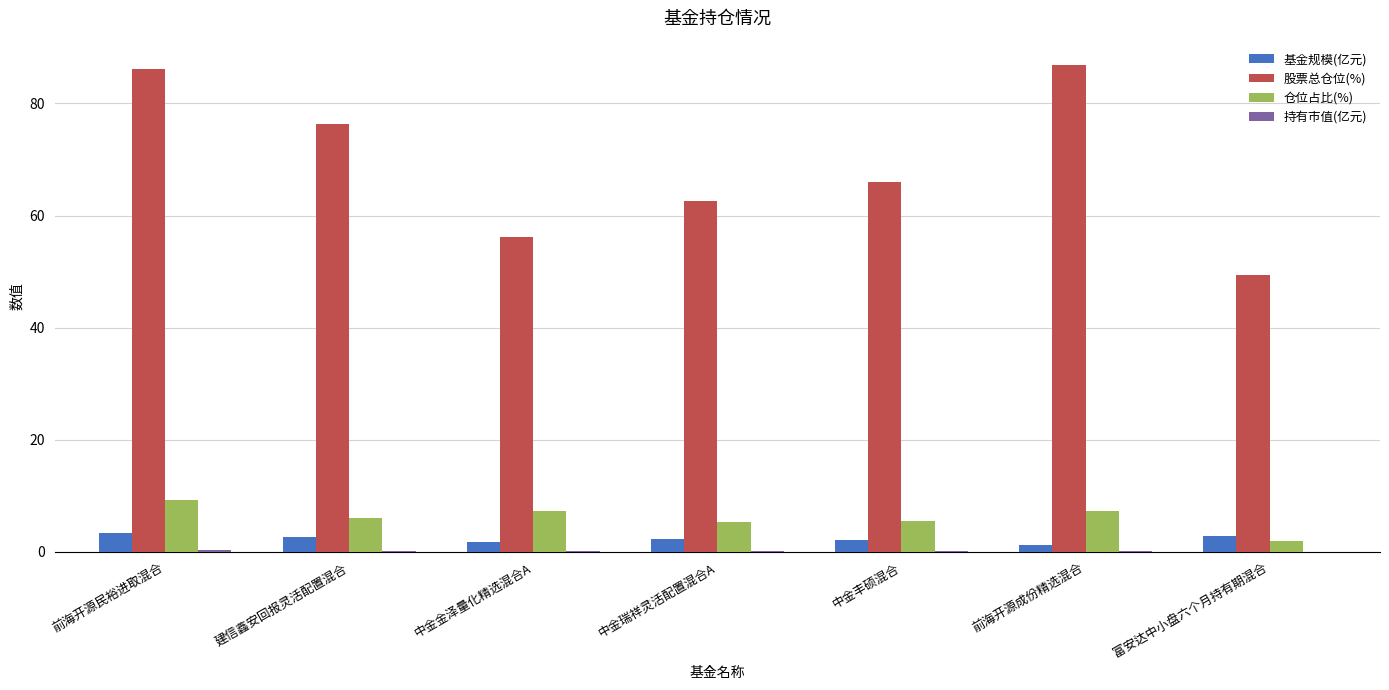

Which series changed the most between 中金瑞祥灵活配置混合A and 前海开源成份精选混合?

股票总仓位(%)